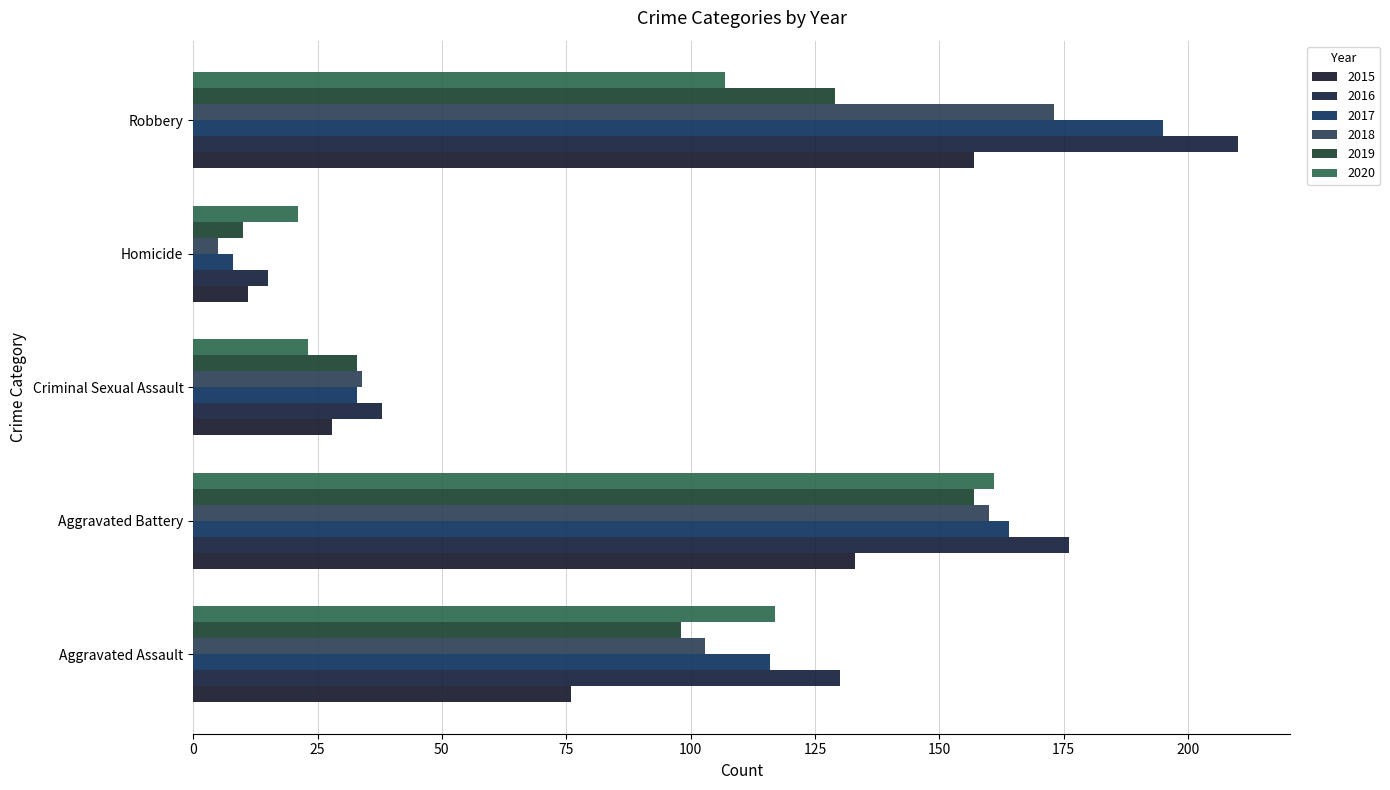

What is the difference between the highest and lowest values at Homicide?

16